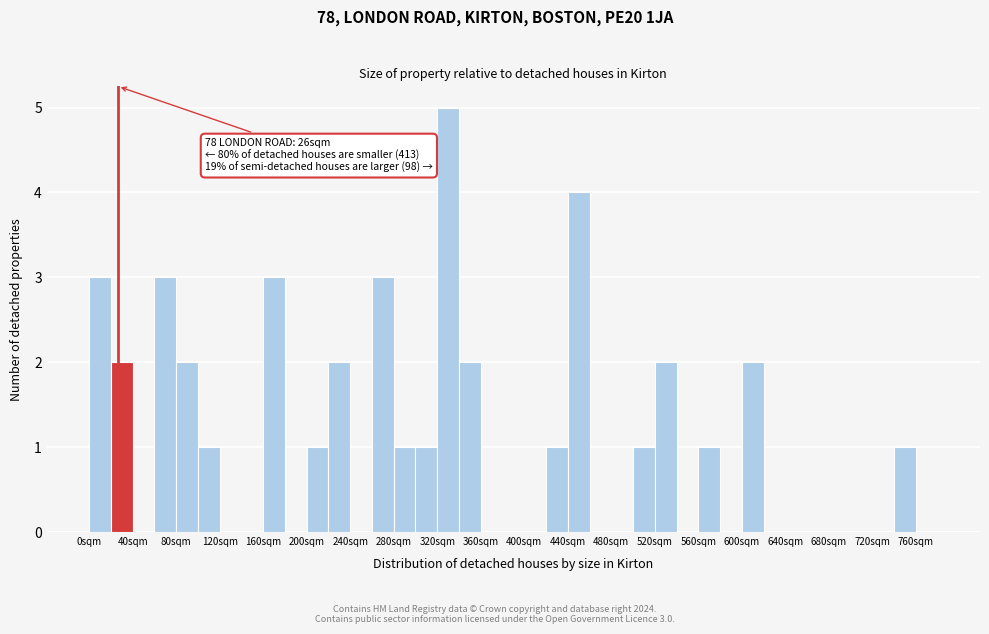

Over which range of the x-axis is the bar tallest?

320 to 340